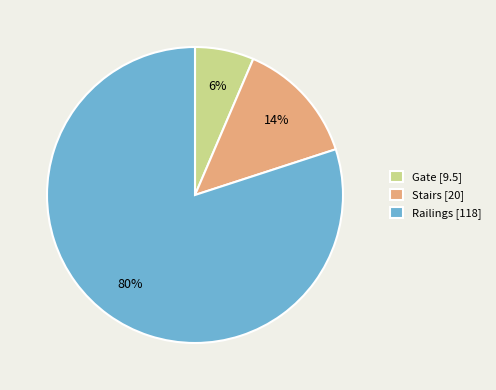

How many slices are in this pie chart?

3